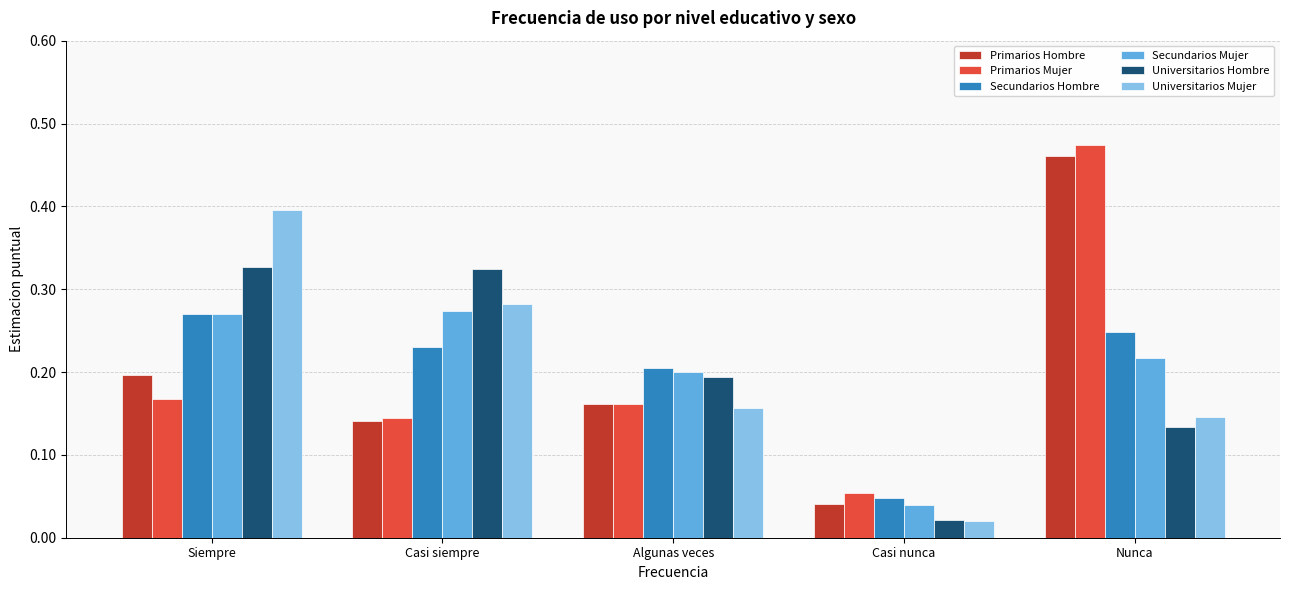

Which series changed the most between Siempre and Casi siempre?

Universitarios Mujer